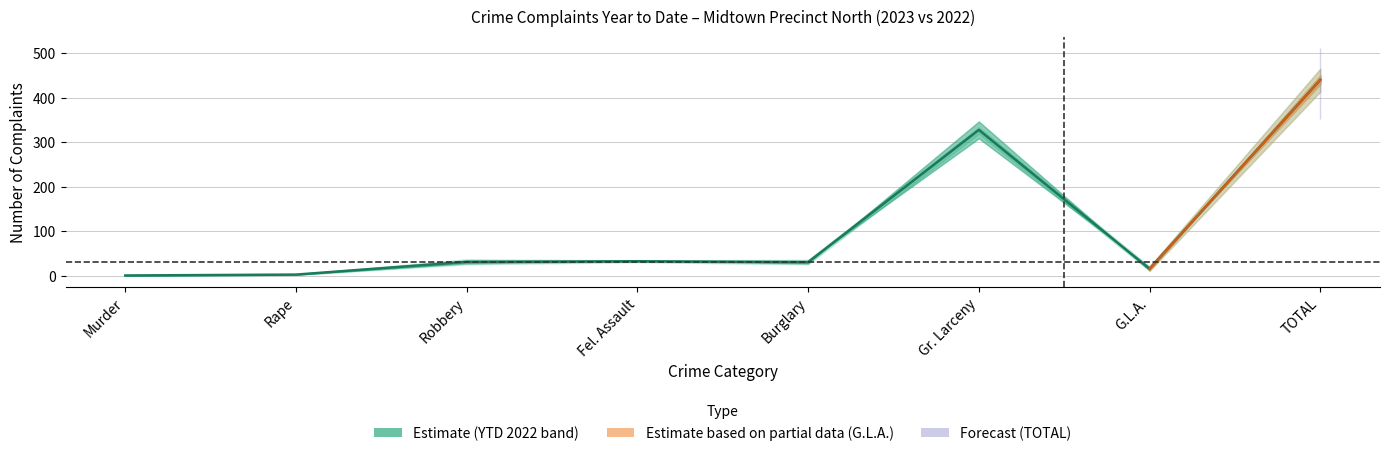

What position from the right is Fel. Assault?

5